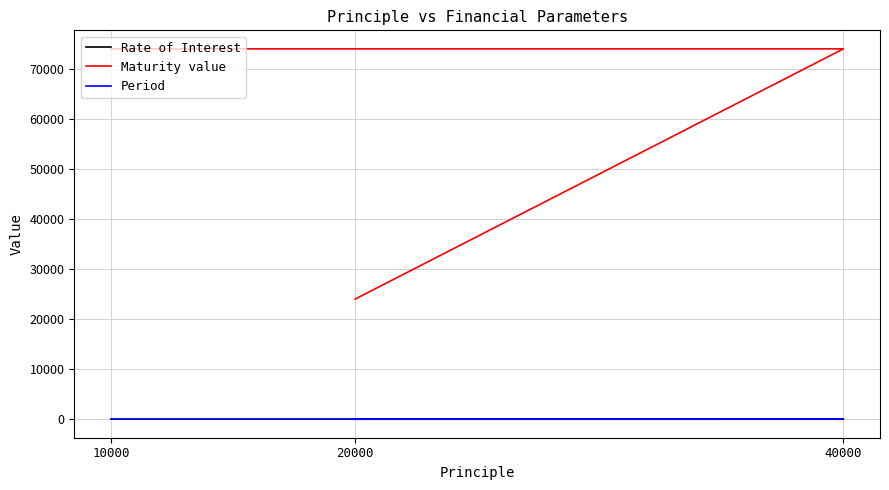

At 40000, list the series in order from smallest to largest.

Period, Rate of Interest, Maturity value